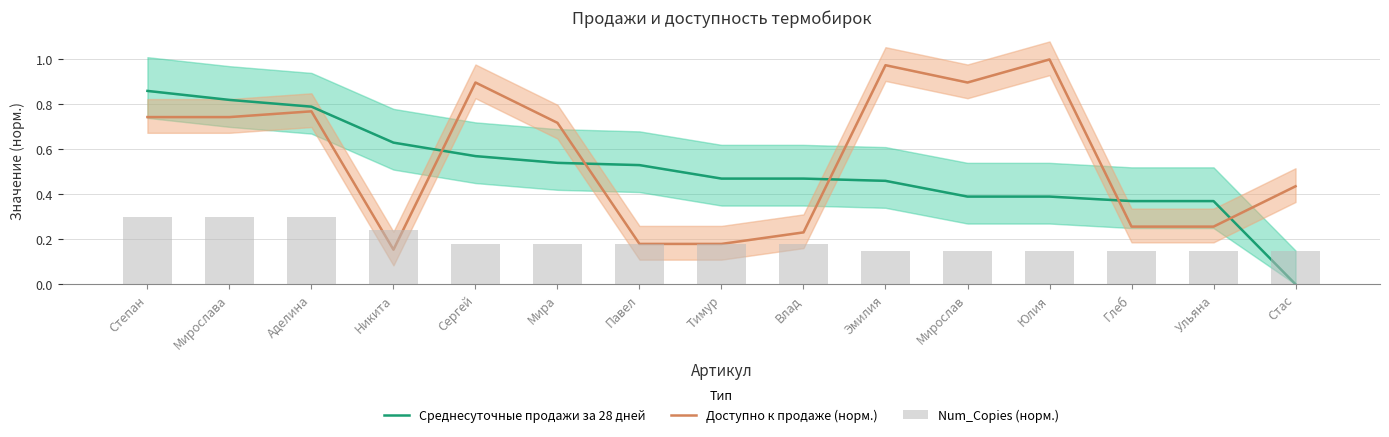

Are the bars grouped side by side (vs. stacked)?

Yes